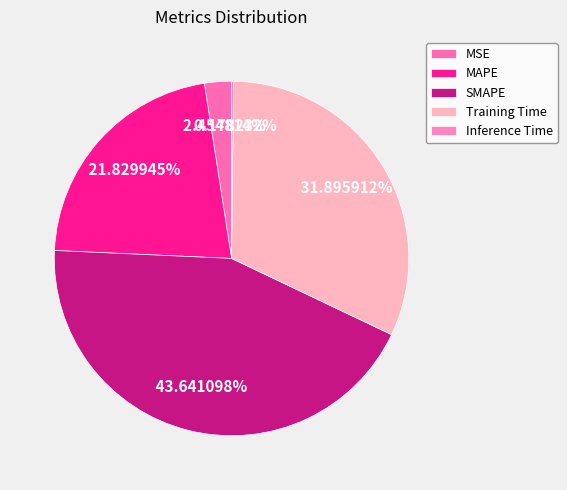

Which category has the smallest portion of the pie?

Inference Time